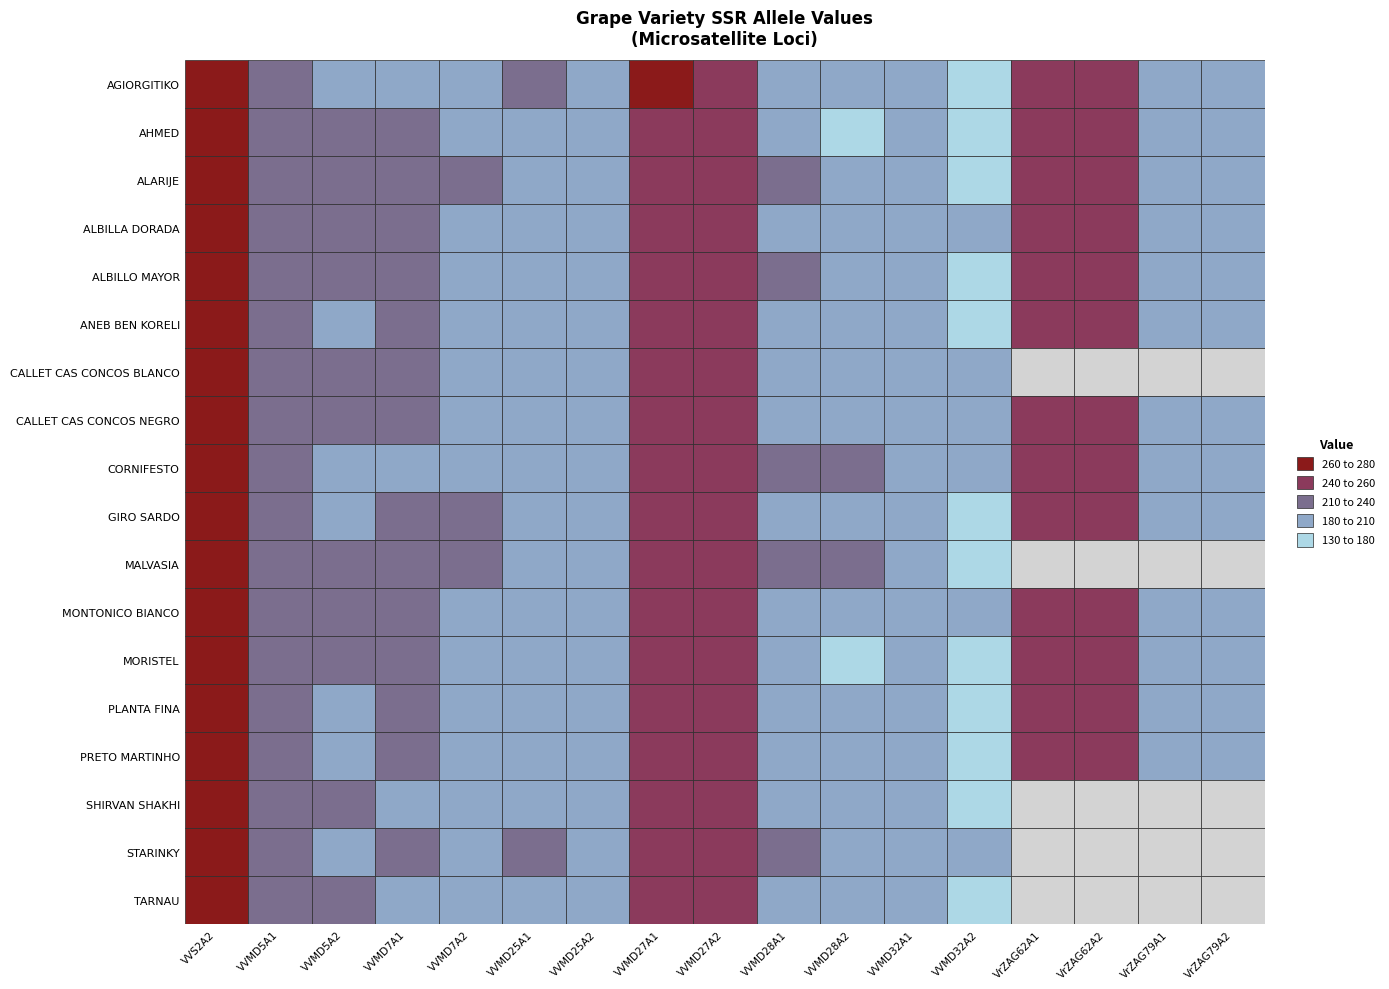

What is the greatest value displayed?

272